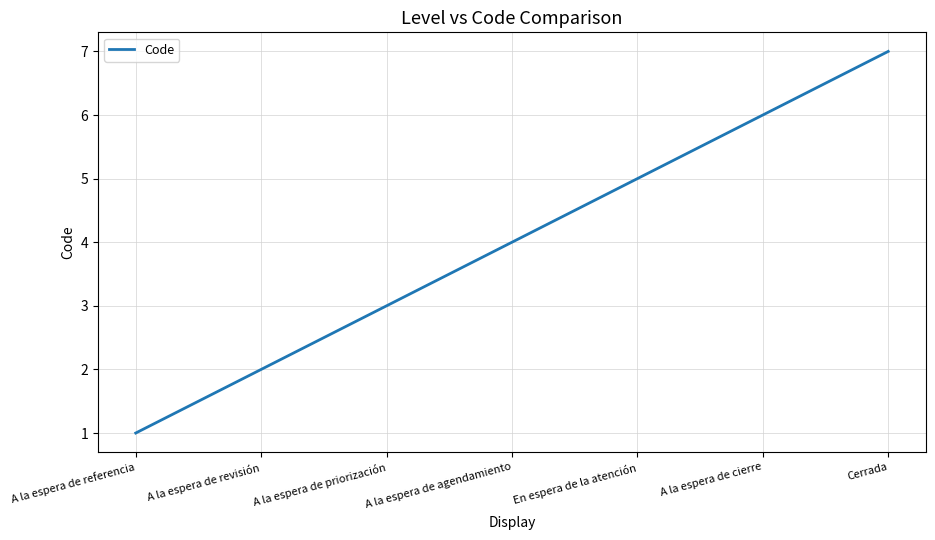

What position from the right is En espera de la atención?

3